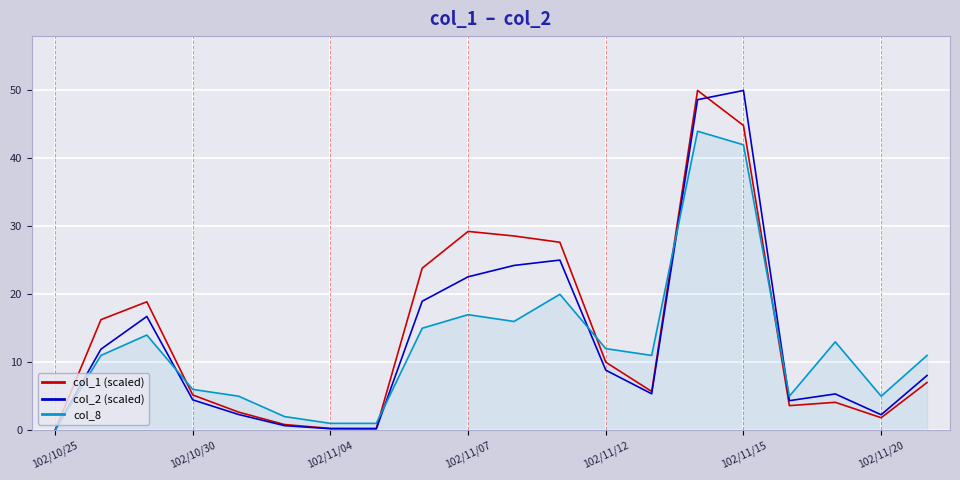

What is the maximum value for col_1 (scaled)?

50.0